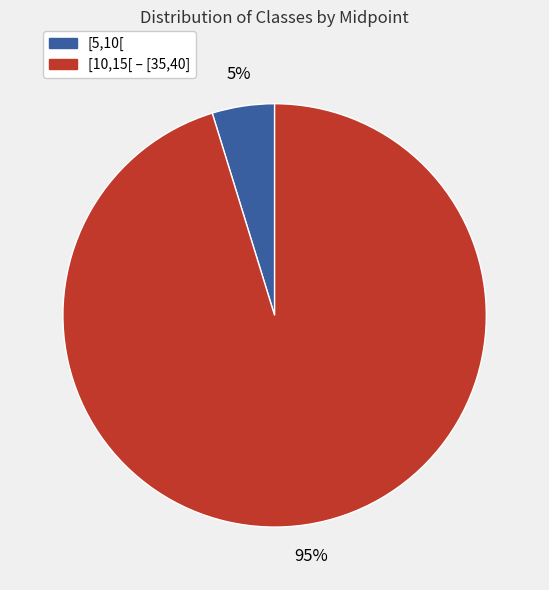

Is there a majority slice in this chart?

Yes